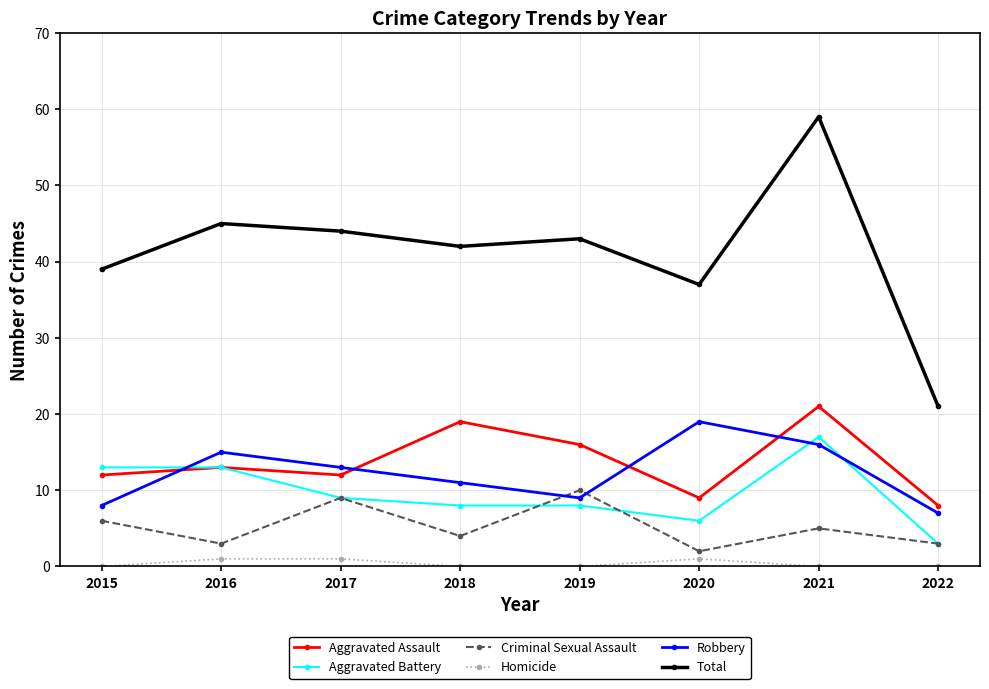

What is the total value across all series at 2016?

90